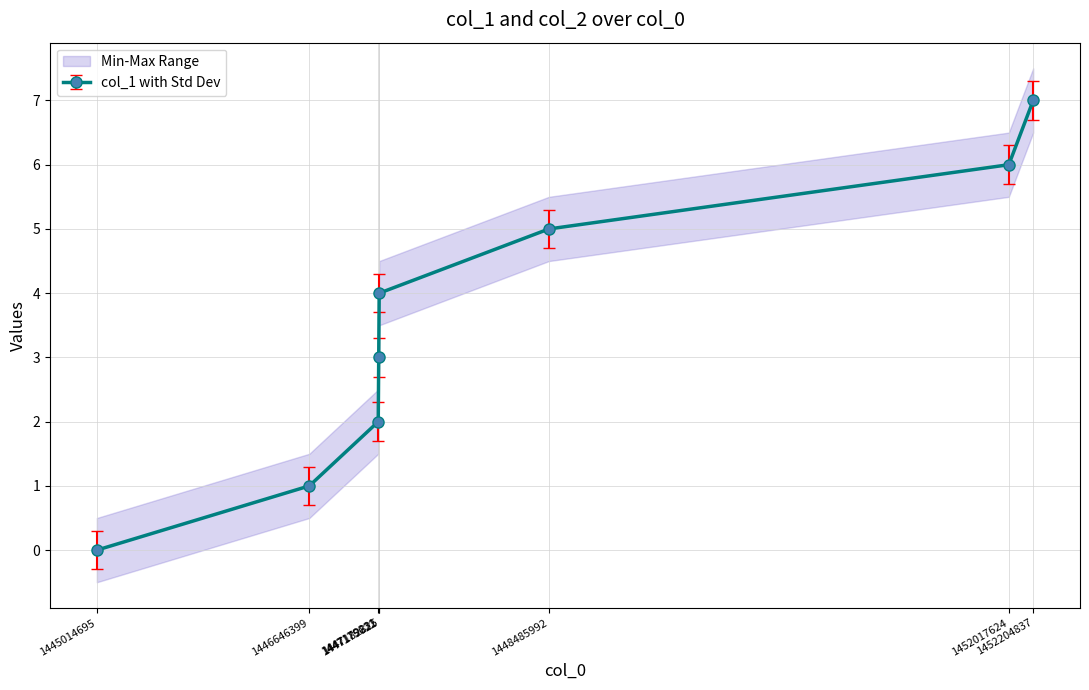

Reading left to right, transcribe all the data shown in this chart.

0	1	2	3	4	5	6	7